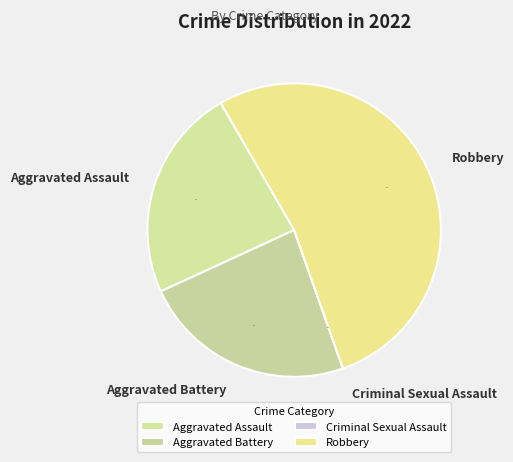

To the nearest percent, what portion does Aggravated Battery represent?

24%